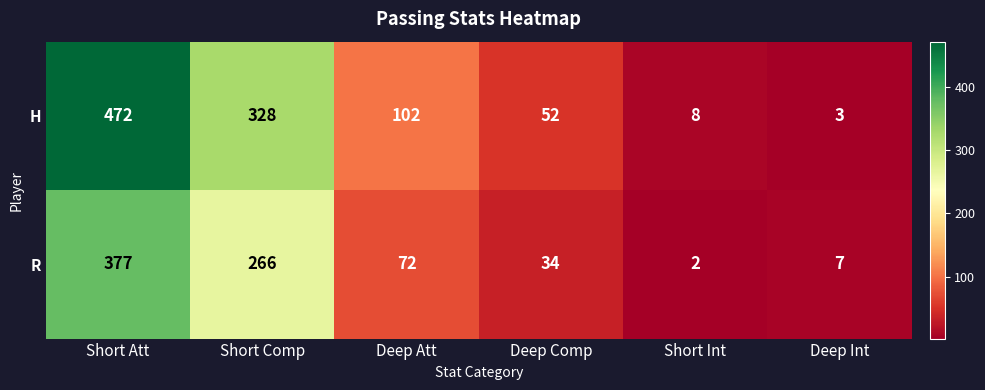

Which series has the widest spread of values?

H